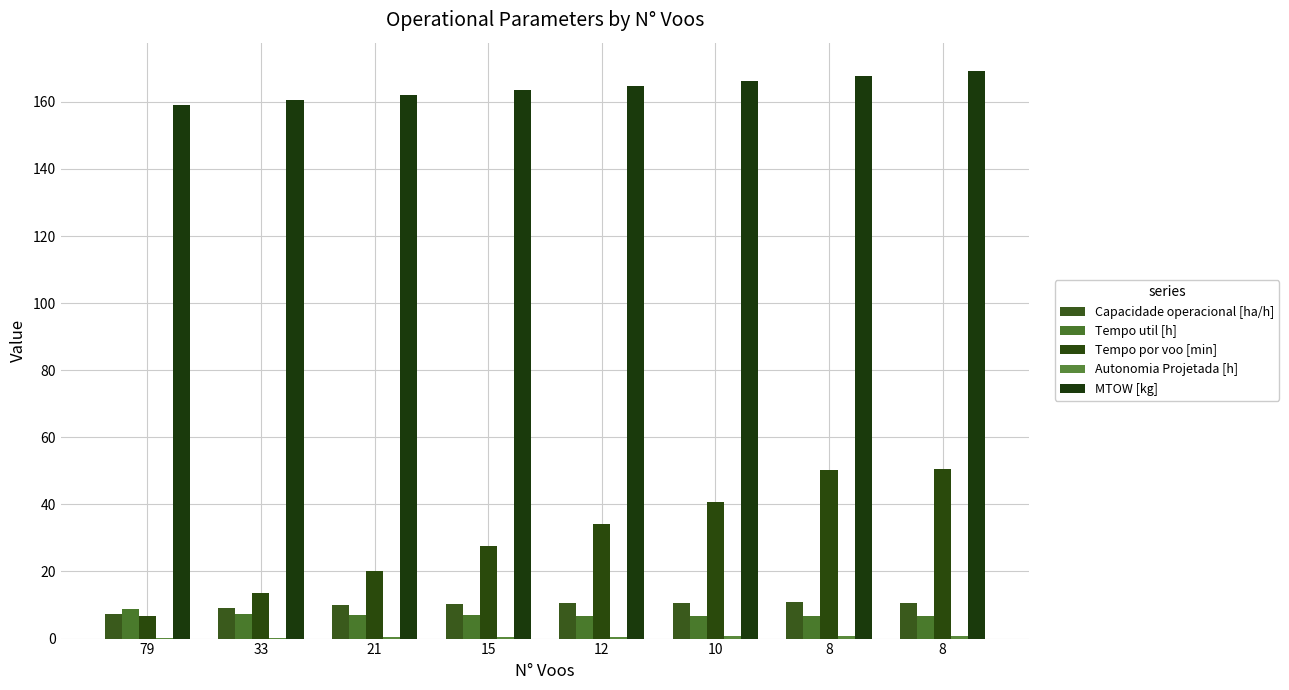

What is the smallest value displayed?

0.1